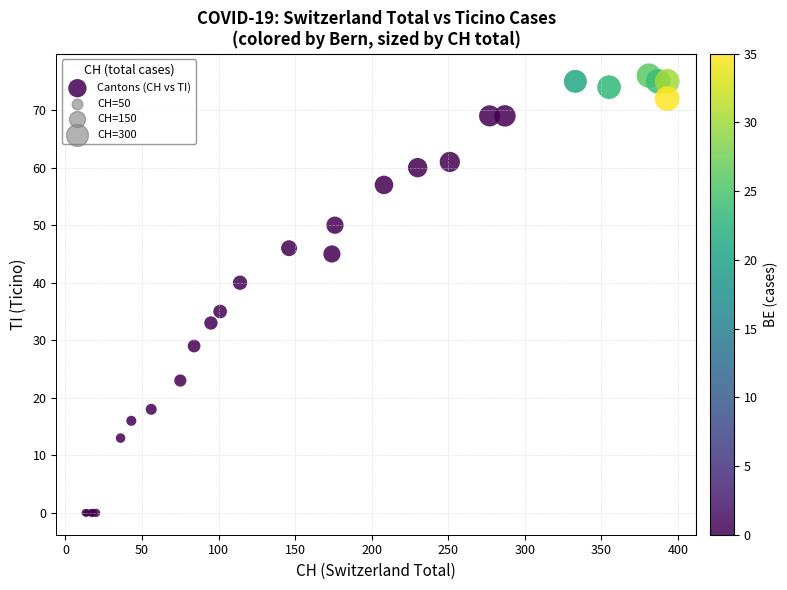

What Y value in the scatter plot is closest to 38?

40